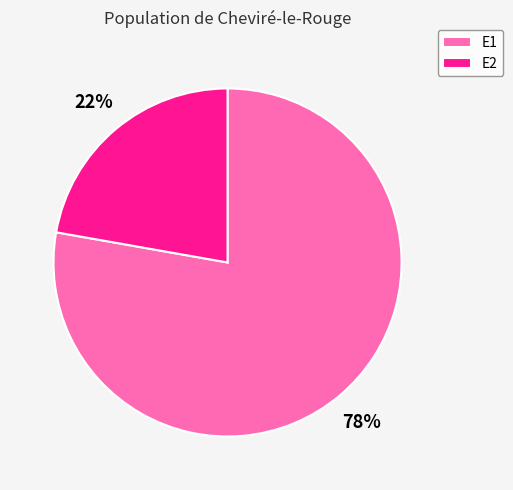

What percentage is the E1 slice, to the nearest percent?

78%